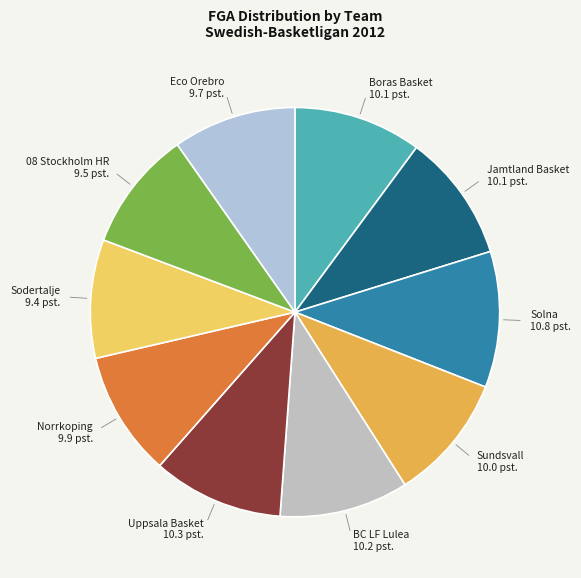

Do Boras Basket and 08 Stockholm HR together represent more than half of the pie?

No